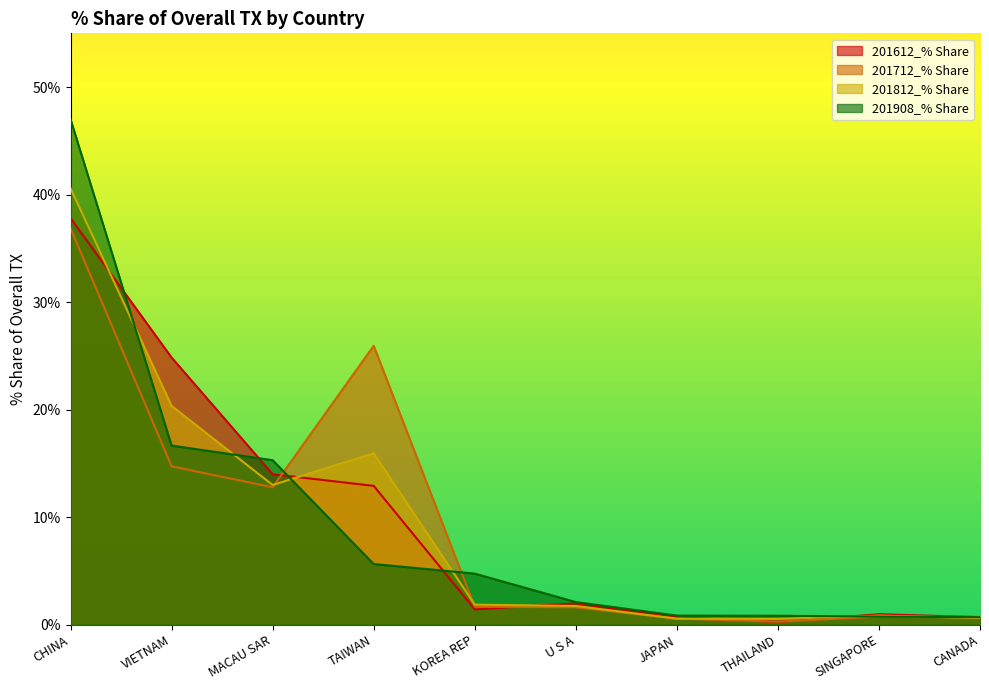

True or false: 201908_% Share has more than 2 interior local peaks.

False